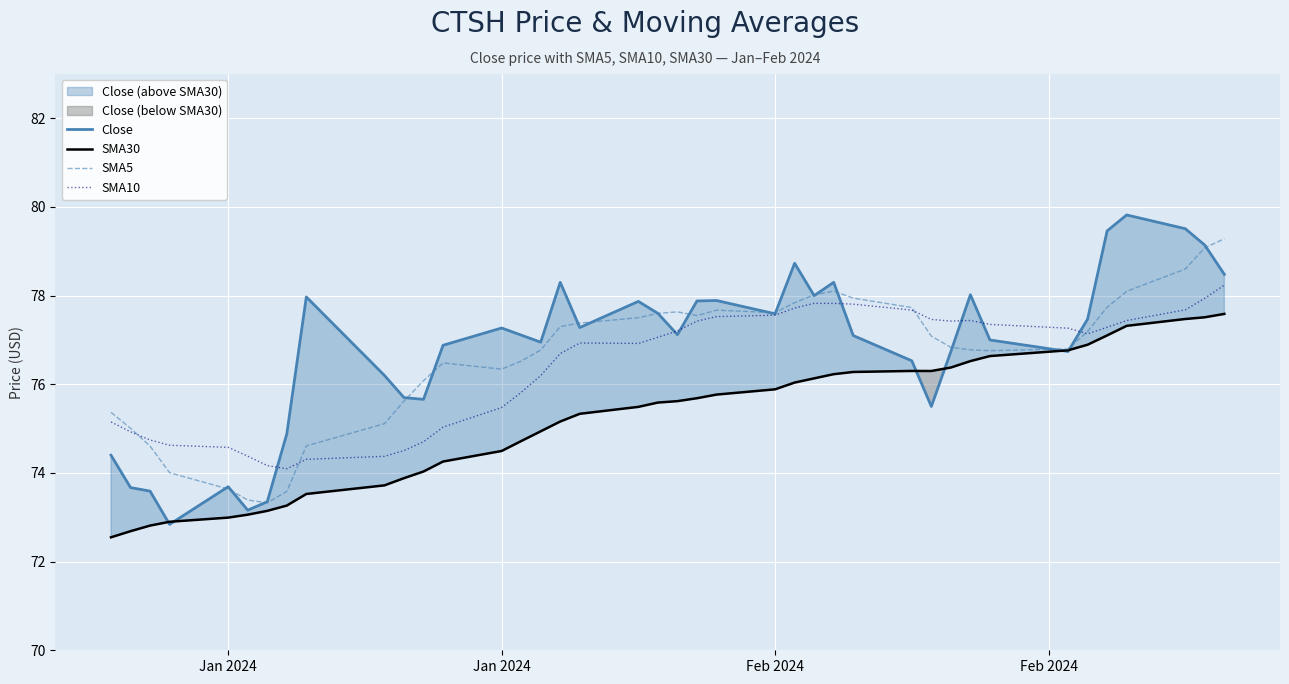

At which category does the chart reach its minimum across all series?

Jan 2024